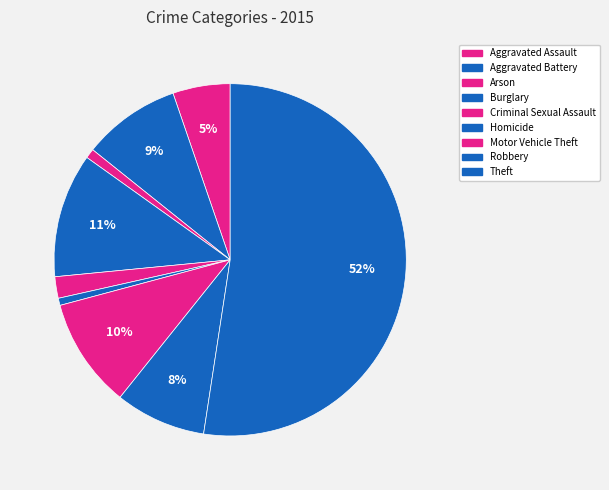

What percentage is NOT represented by Arson?

99.1%